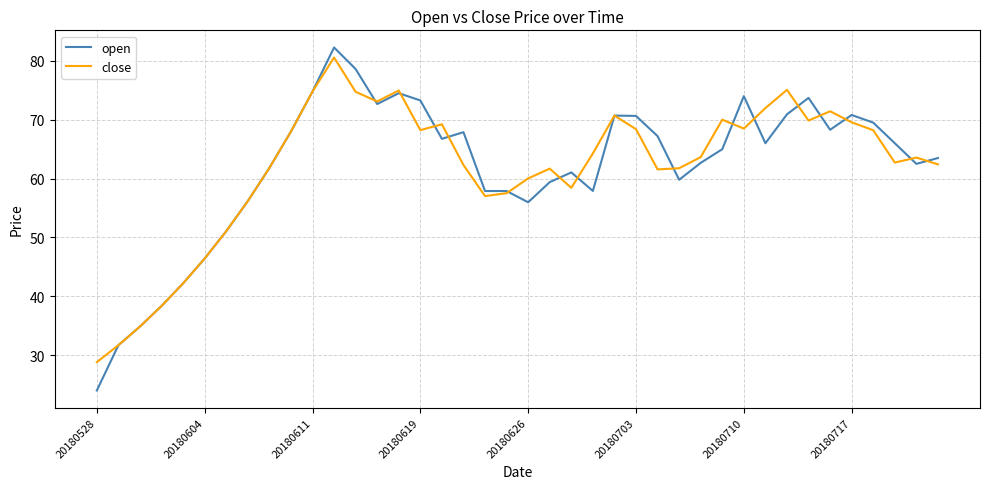

What is the smallest value displayed?

24.0